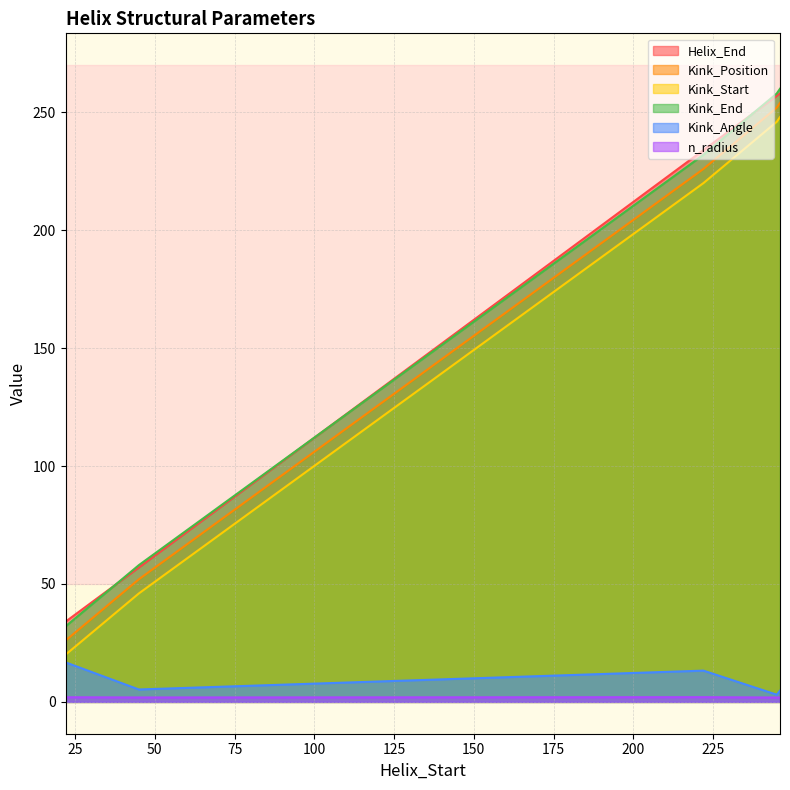

Is the value of Helix_End at 45 greater than the value of Kink_End at 45?

No